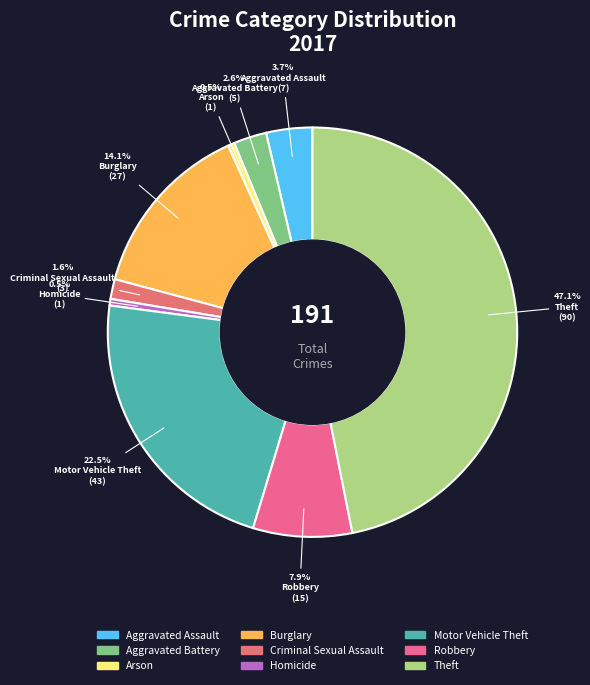

Which slice is the largest?

Theft